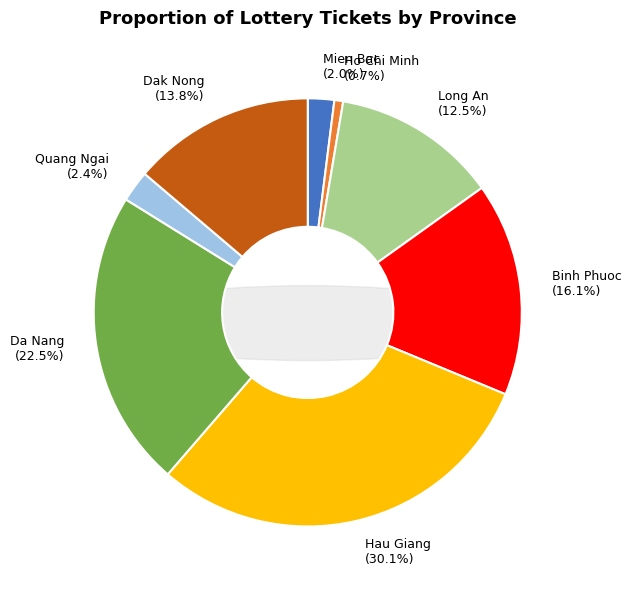

Does Quang Ngai account for over 50% of the chart?

No